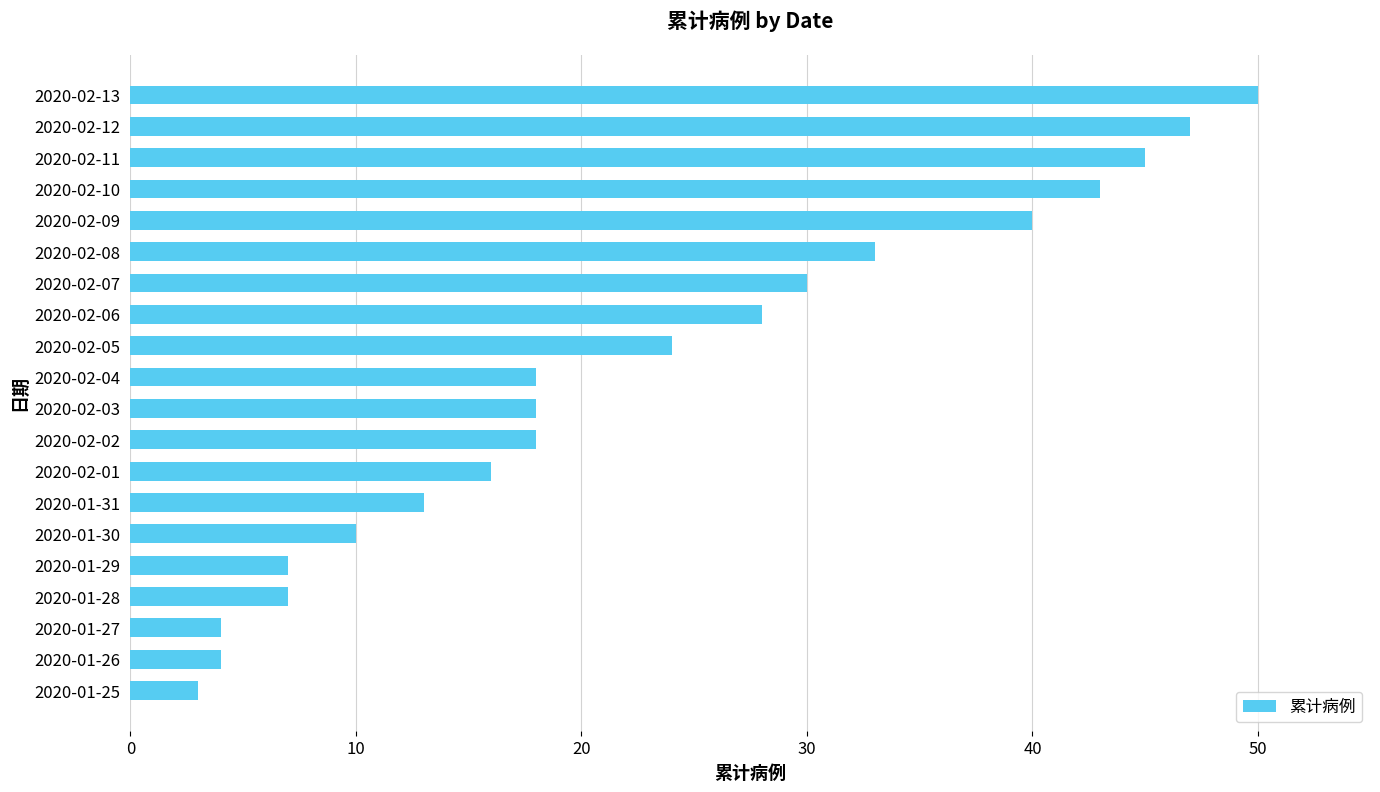

Is it true that the value at 2020-02-05 is 24?

True